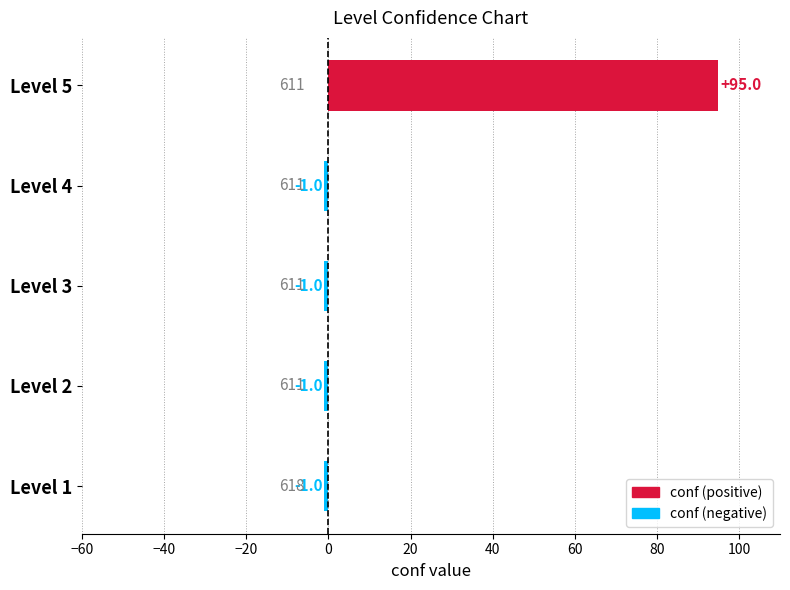

How many categories are shown in the chart?

5